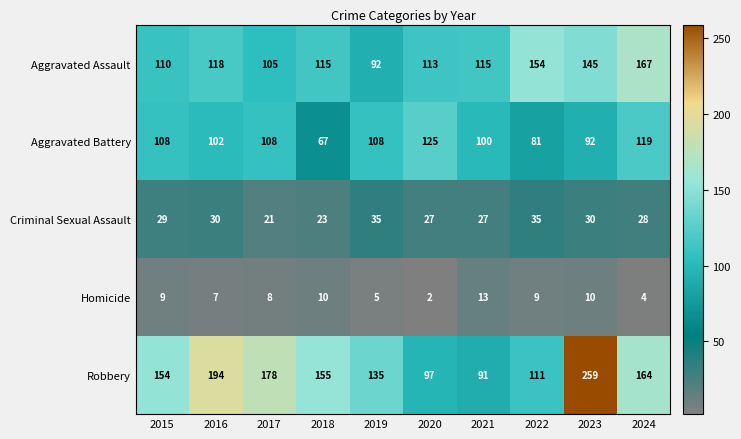

At which category does the chart reach its peak across all series?

2023